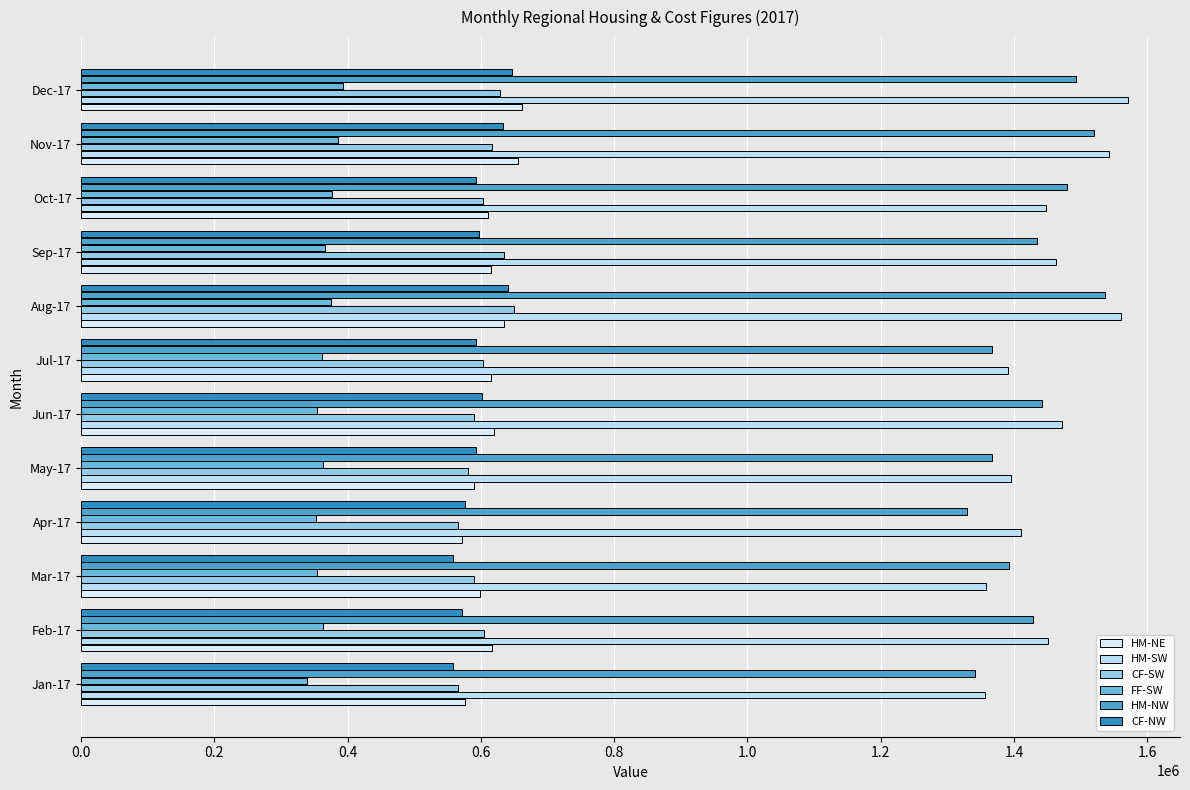

What is the sum of all HM-NW values?

17131715